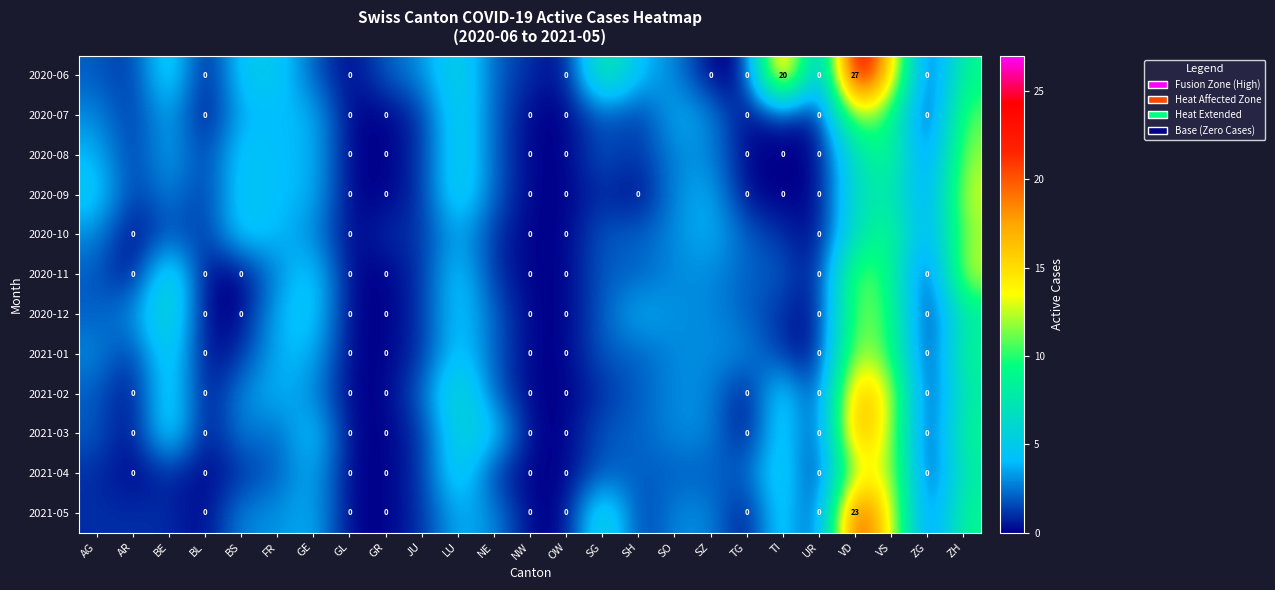

At which category is the sum across all series the highest?

VD